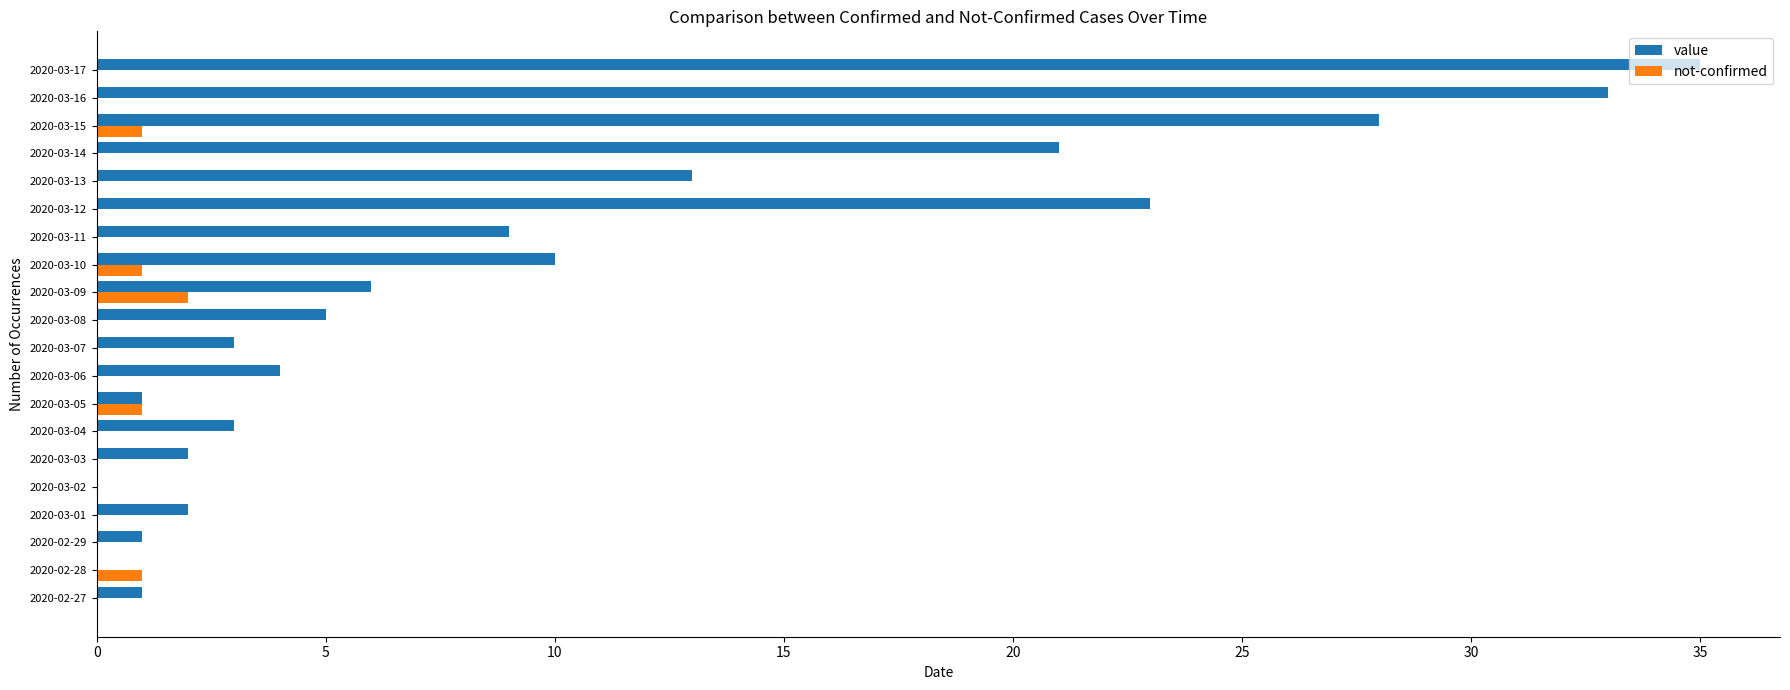

Which series changed the most between 2020-03-06 and 2020-03-10?

value